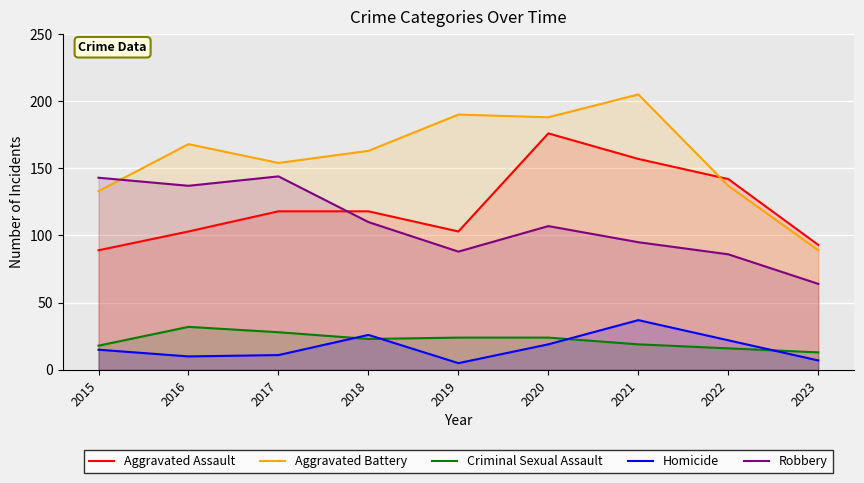

Reading left to right, what are all the values shown in this chart?

Aggravated Assault: 2015=89	2016=103	2017=118	2018=118	2019=103	2020=176	2021=157	2022=142	2023=93
Aggravated Battery: 2015=133	2016=168	2017=154	2018=163	2019=190	2020=188	2021=205	2022=137	2023=89
Criminal Sexual Assault: 2015=18	2016=32	2017=28	2018=23	2019=24	2020=24	2021=19	2022=16	2023=13
Homicide: 2015=15	2016=10	2017=11	2018=26	2019=5	2020=19	2021=37	2022=22	2023=7
Robbery: 2015=143	2016=137	2017=144	2018=110	2019=88	2020=107	2021=95	2022=86	2023=64